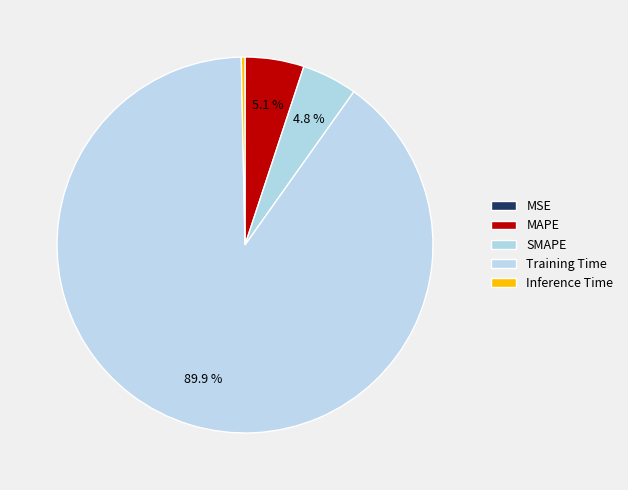

Which category has the biggest portion of the pie?

Training Time